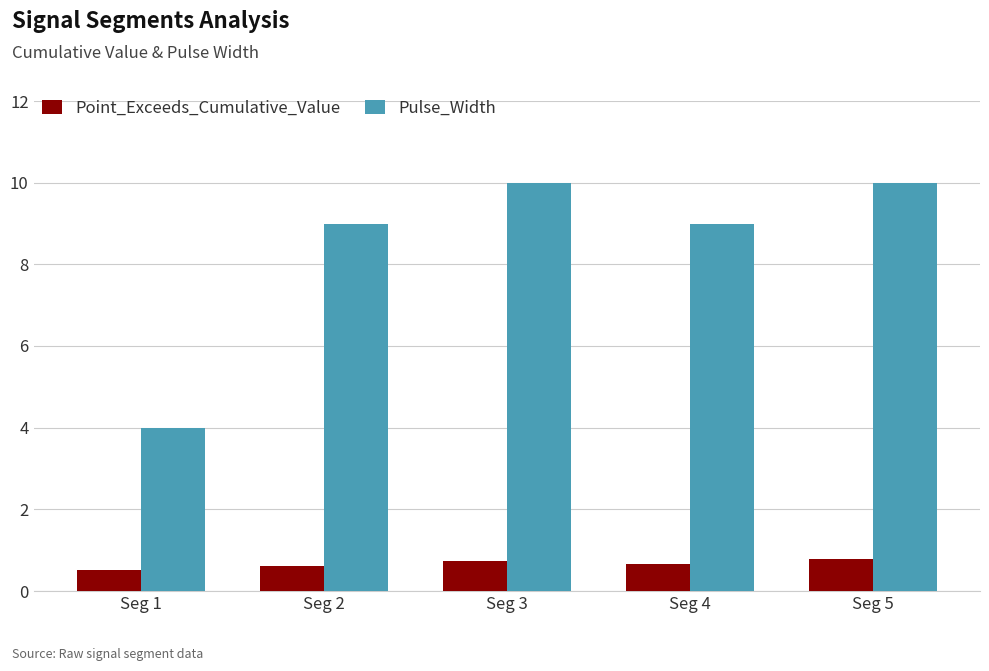

What is the sum of all Pulse_Width values?

42.0